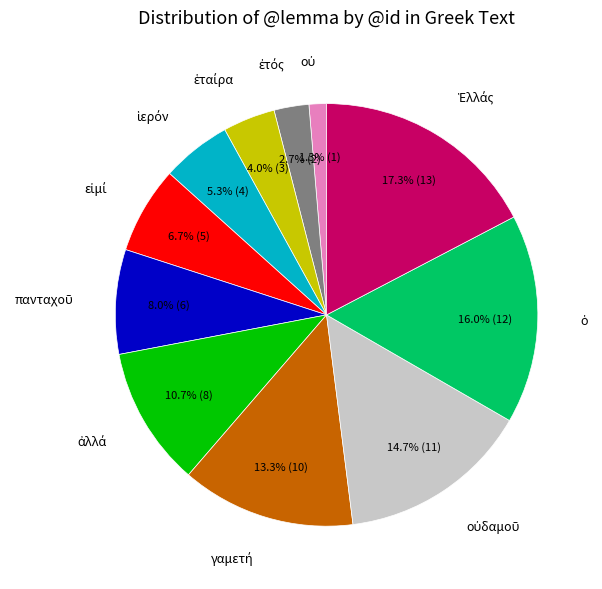

Does any single category account for the majority?

No